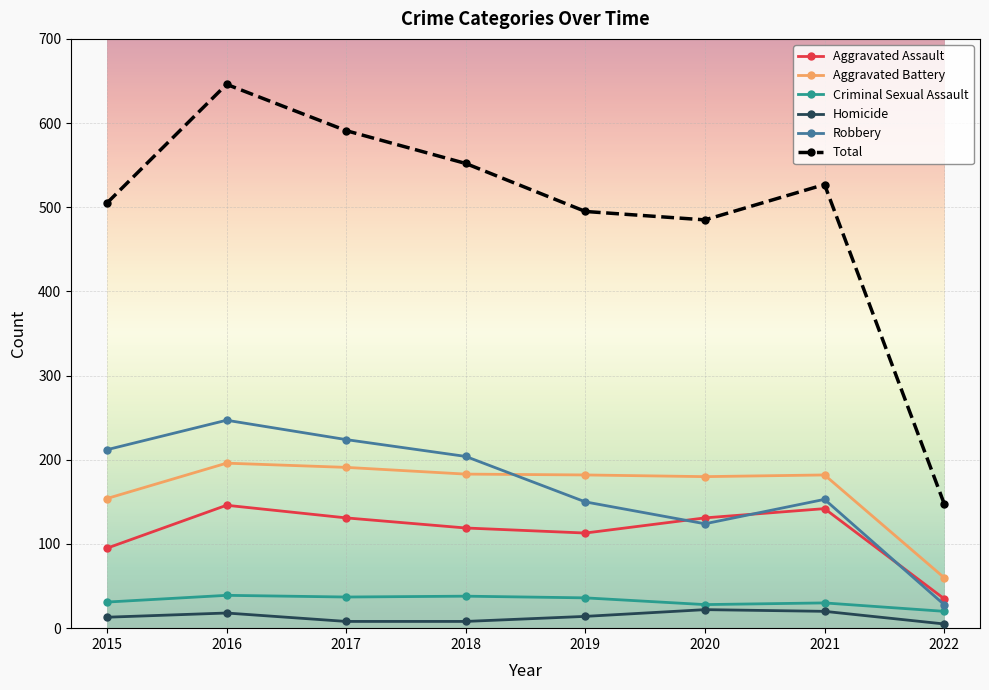

The Homicide series shows 8 at 2017. True or false?

True